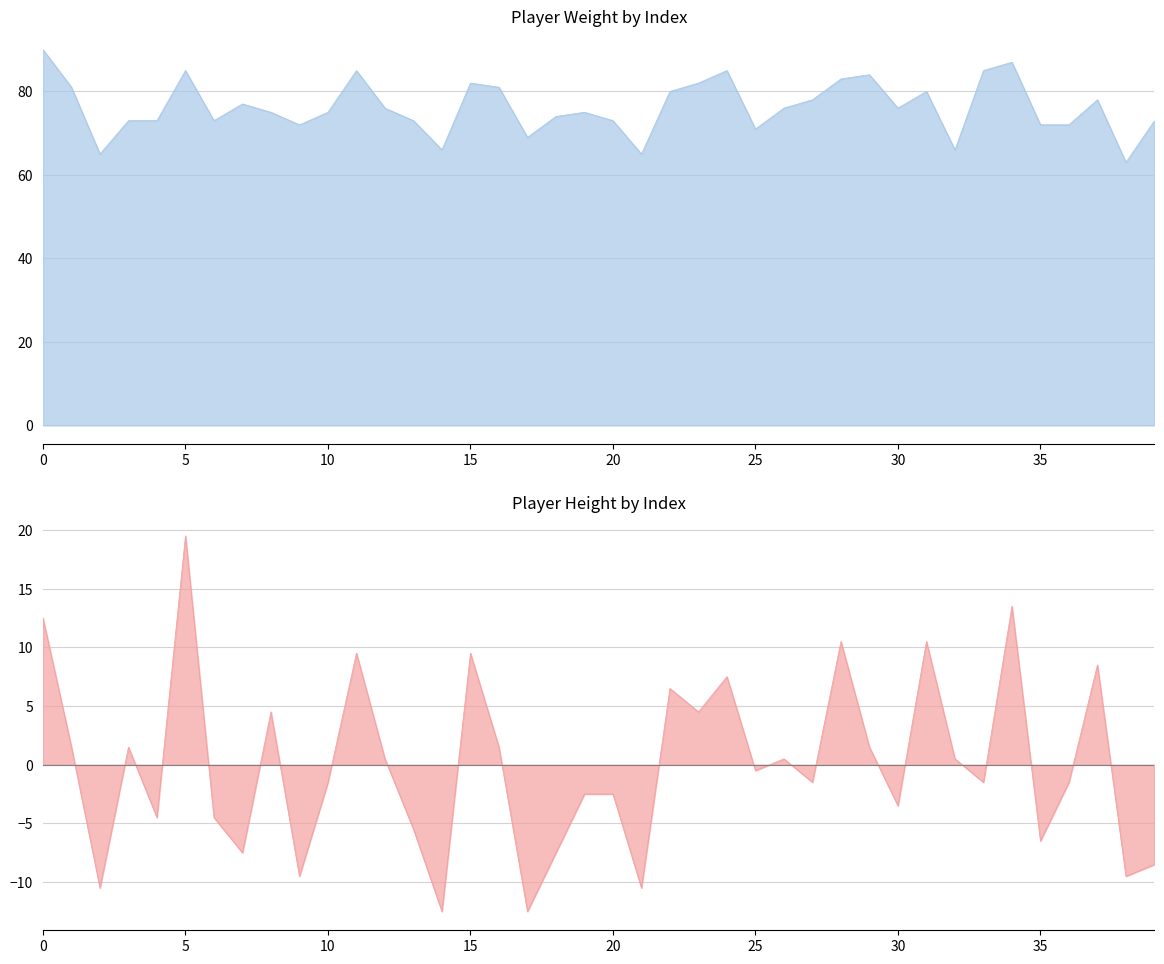

What are all the series names shown in the legend?

Weight, Height